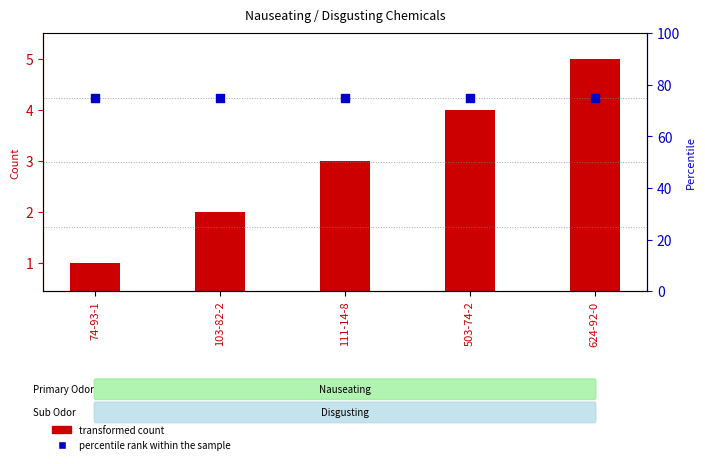

At which category is the sum across all series the highest?

624-92-0